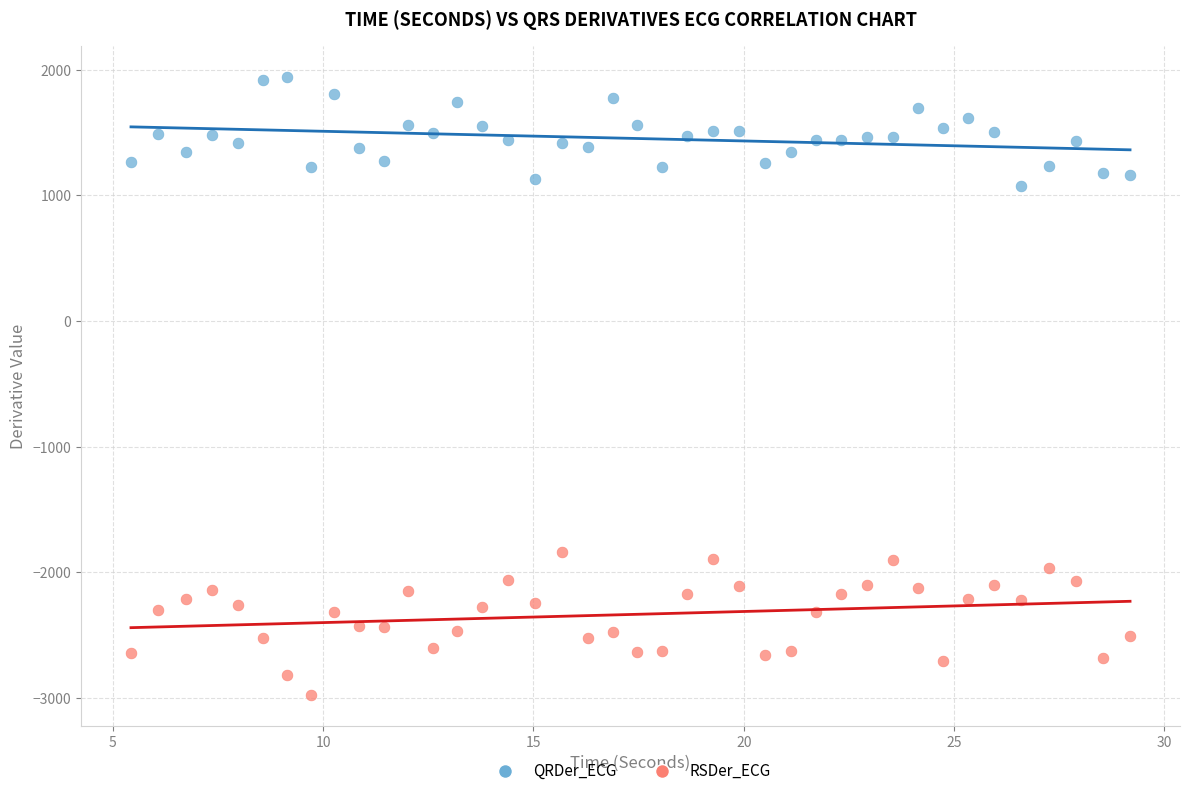

Across all data points, what is the range of Y values (max minus min)?

4913.5